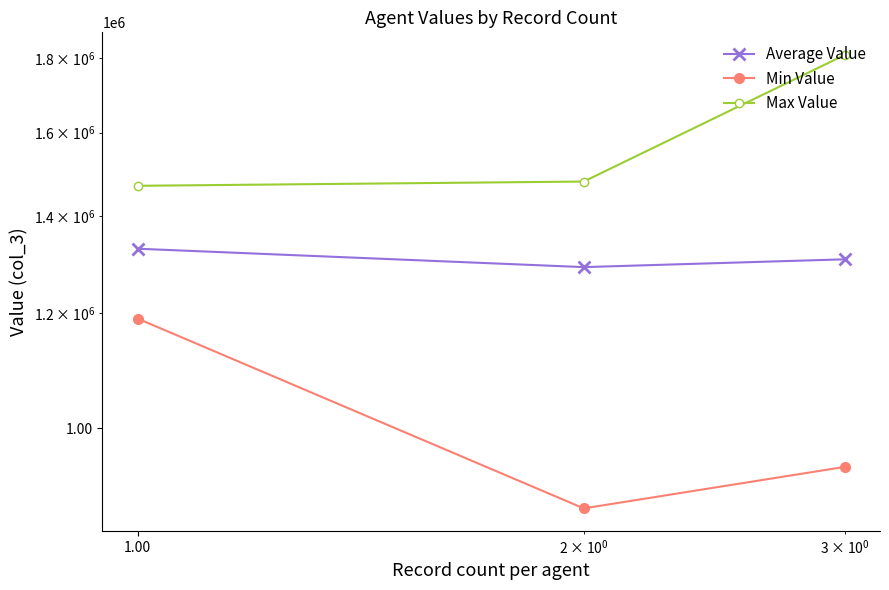

At how many categories does at least one series exceed 1360706?

3